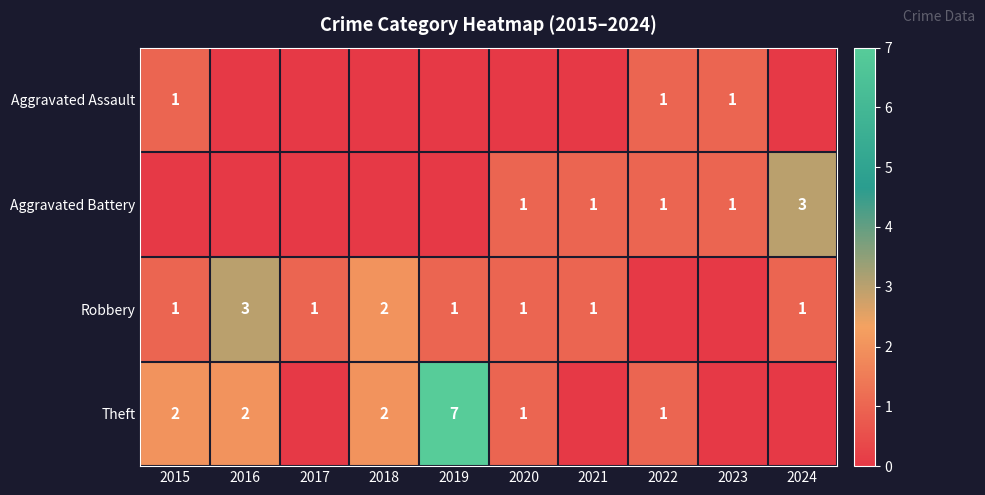

The value of Robbery at 2024 is 1. True or false?

True